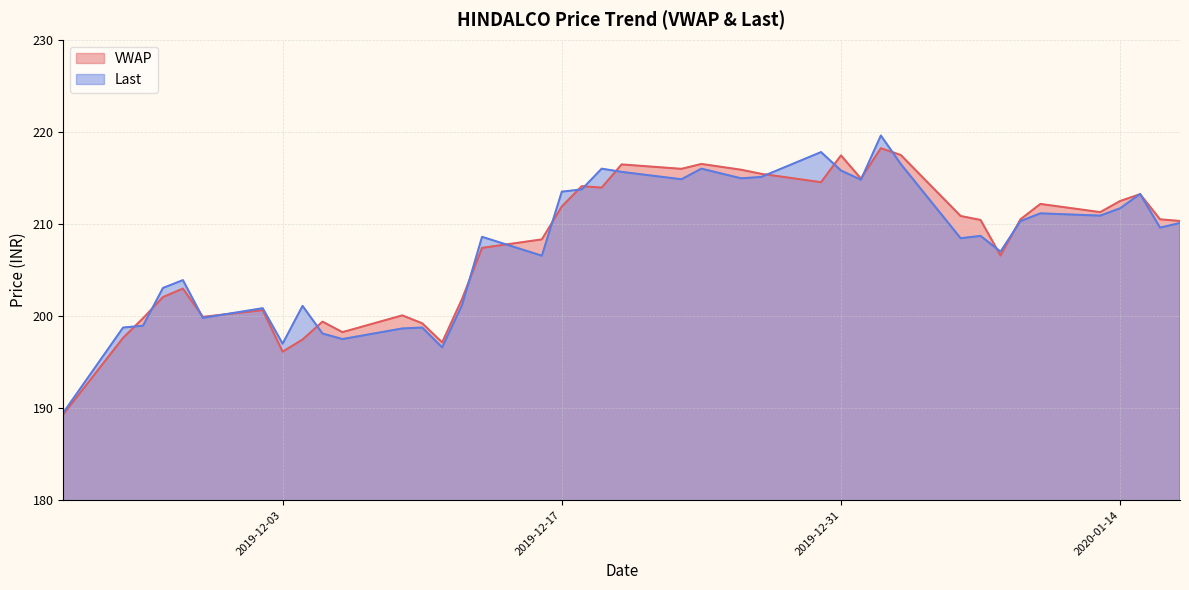

How many interior local valleys does the VWAP series have?

10